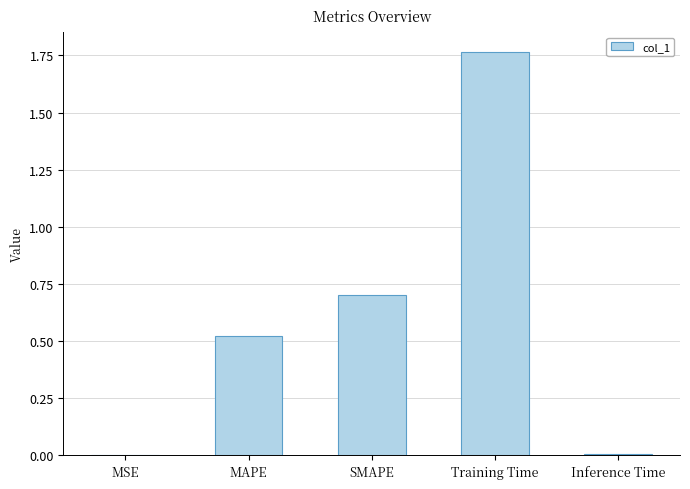

What is the approximate value at SMAPE?

0.7